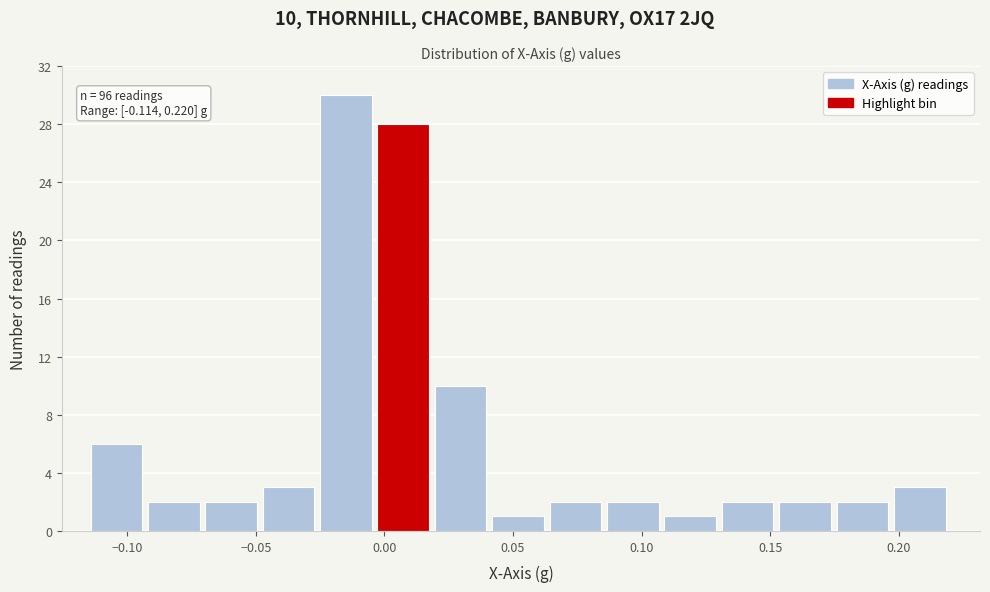

Over which range of the x-axis is the bar tallest?

-0.025 to -0.005